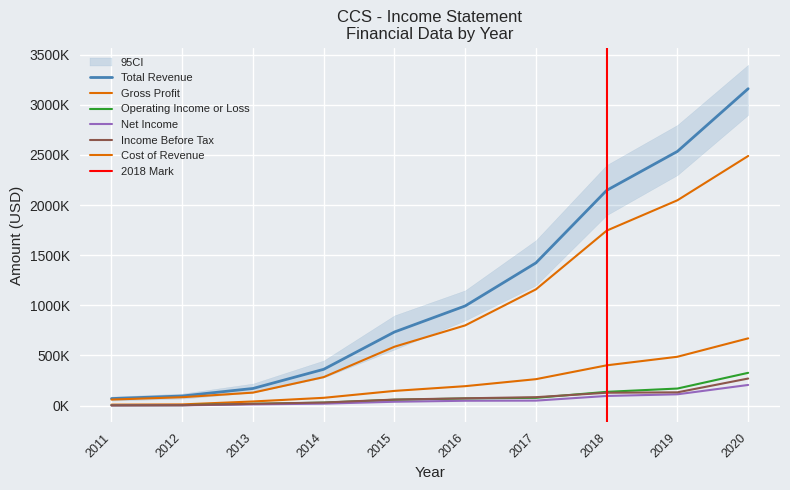

What is the sum of all Operating Income or Loss values?

899000